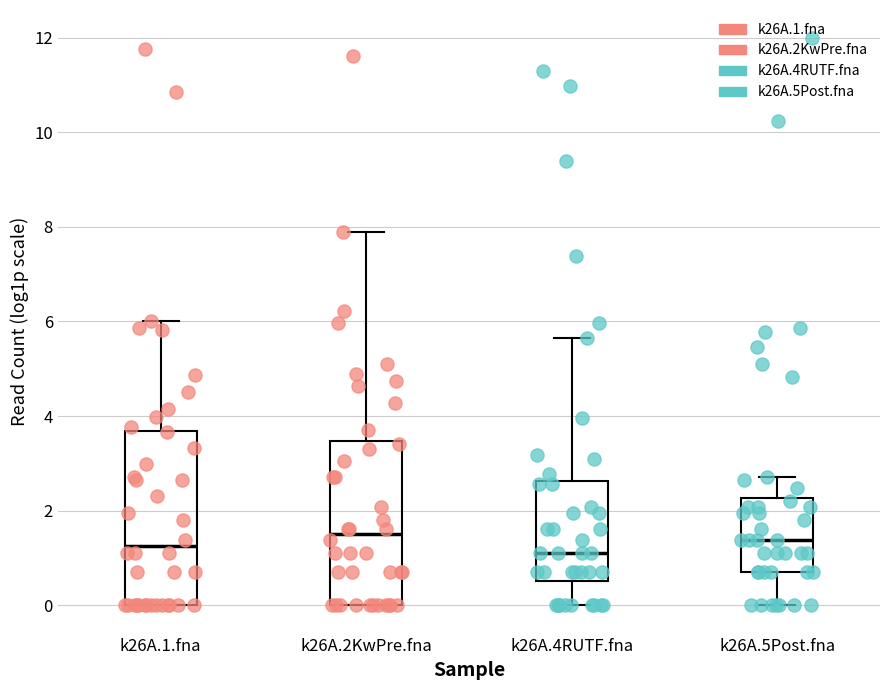

Where does the median line of the box for k26A.2KwPre.fna sit on the y-axis? The values are not printed on the chart, so give them approximately, as read against the axis.

1.4